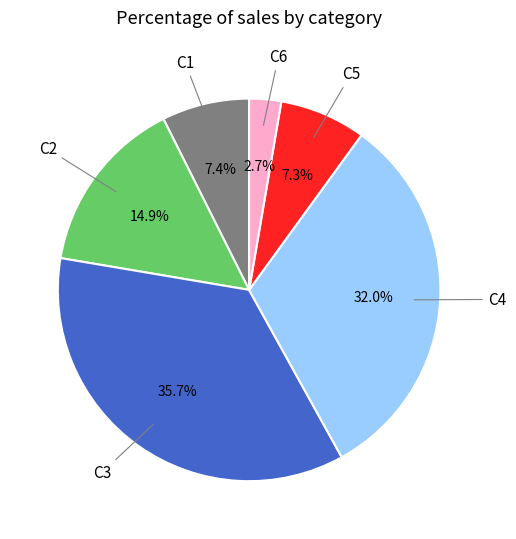

Count the number of slices in the pie.

6